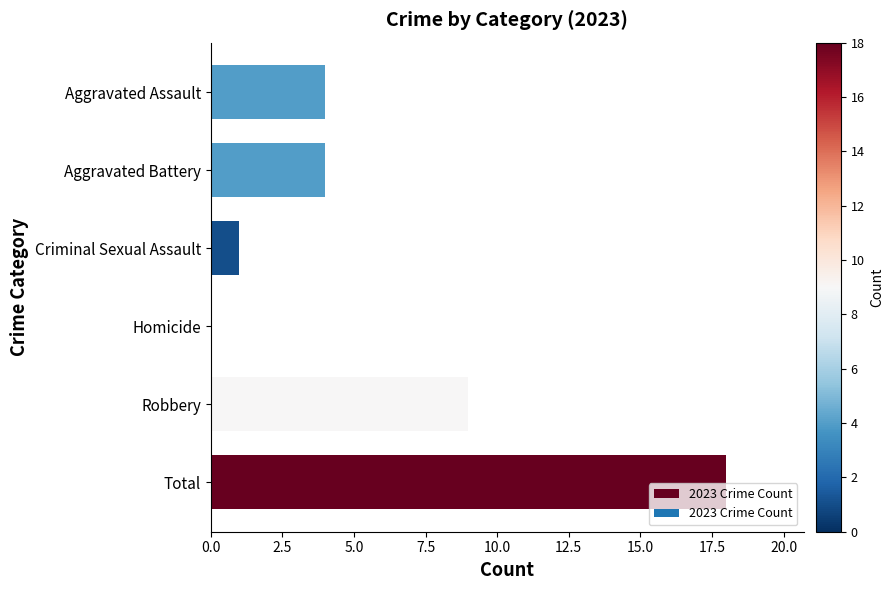

Which category has the highest value across all series?

Total